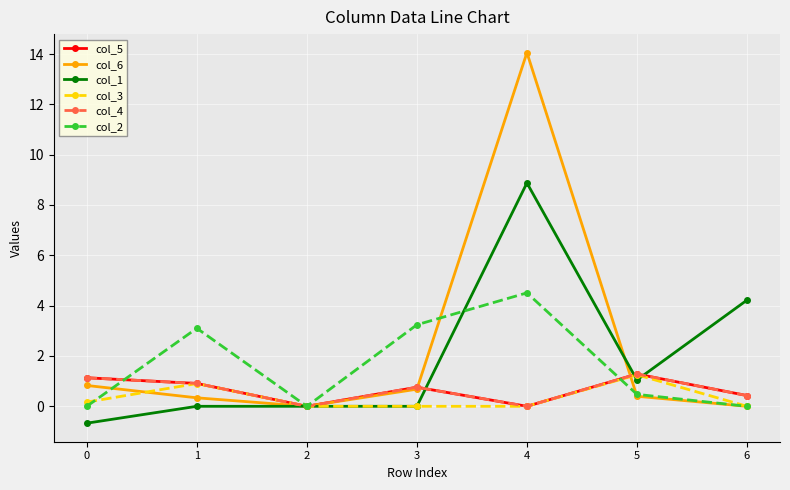

Reading left to right, list all the values displayed in this chart.

col_5: 0=1.1	1=0.9	2=0.0	3=0.8	4=0.0	5=1.3	6=0.4
col_6: 0=0.8	1=0.3	2=0.0	3=0.7	4=14.1	5=0.4	6=0.0
col_1: 0=-0.7	1=0.0	2=0.0	3=0.0	4=8.9	5=1.0	6=4.2
col_3: 0=0.2	1=0.9	2=0.0	3=0.0	4=0.0	5=1.3	6=0.0
col_4: 0=1.1	1=0.9	2=0.0	3=0.8	4=0.0	5=1.3	6=0.4
col_2: 0=0.0	1=3.1	2=0.0	3=3.2	4=4.5	5=0.5	6=0.0